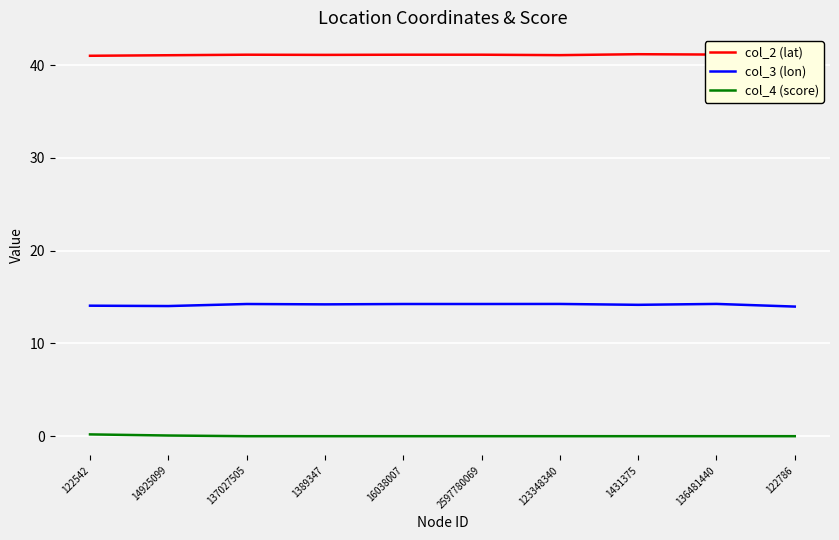

Is it true that col_2 (lat) equals 57.0 at 122542?

False